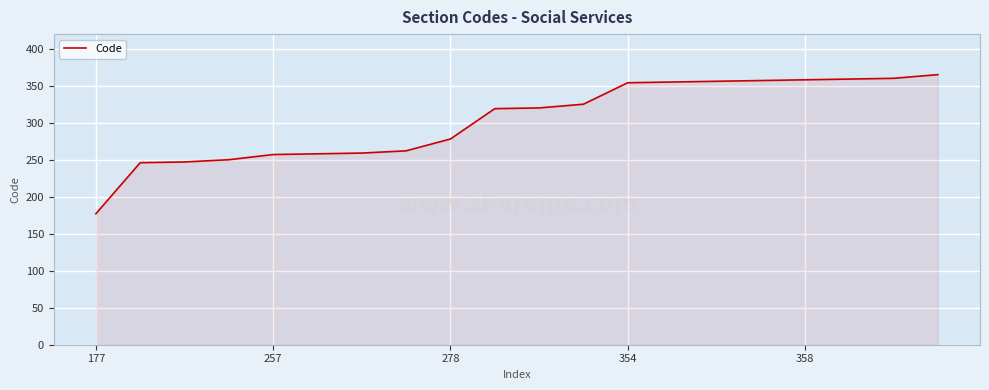

What is the greatest value displayed?

365